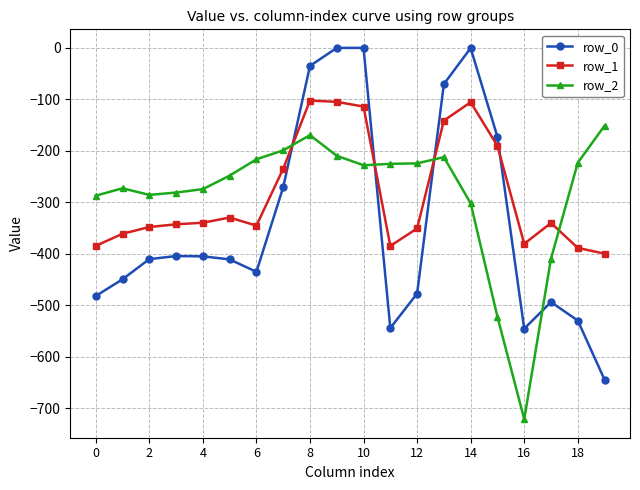

True or false: row_1 has more than 1 interior local peaks.

True